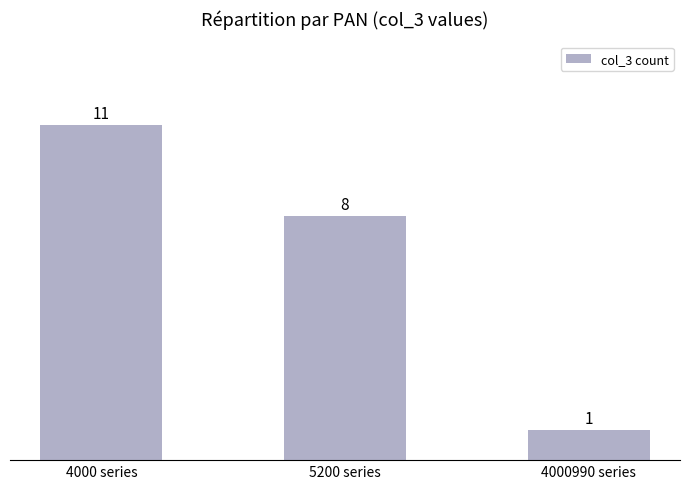

What is the label of the 3rd bar from the right?

4000 series